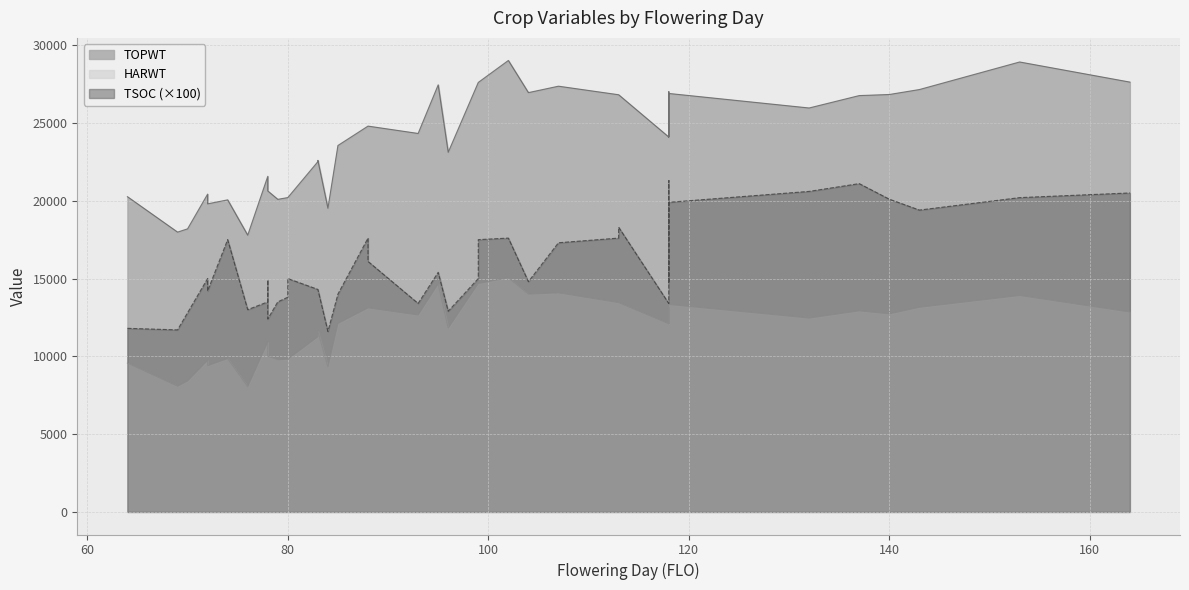

What is the average value of the TOPWT series?

23694